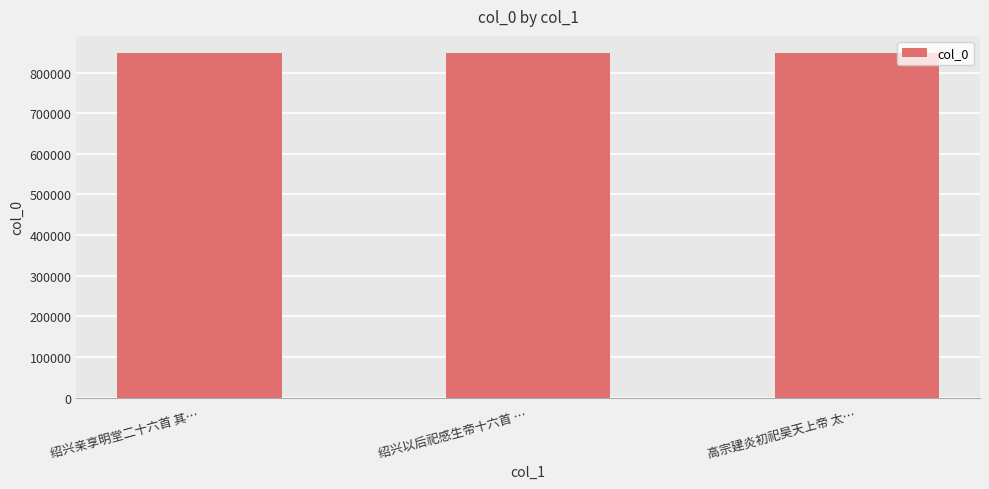

What is the difference between the maximum and minimum values?

347